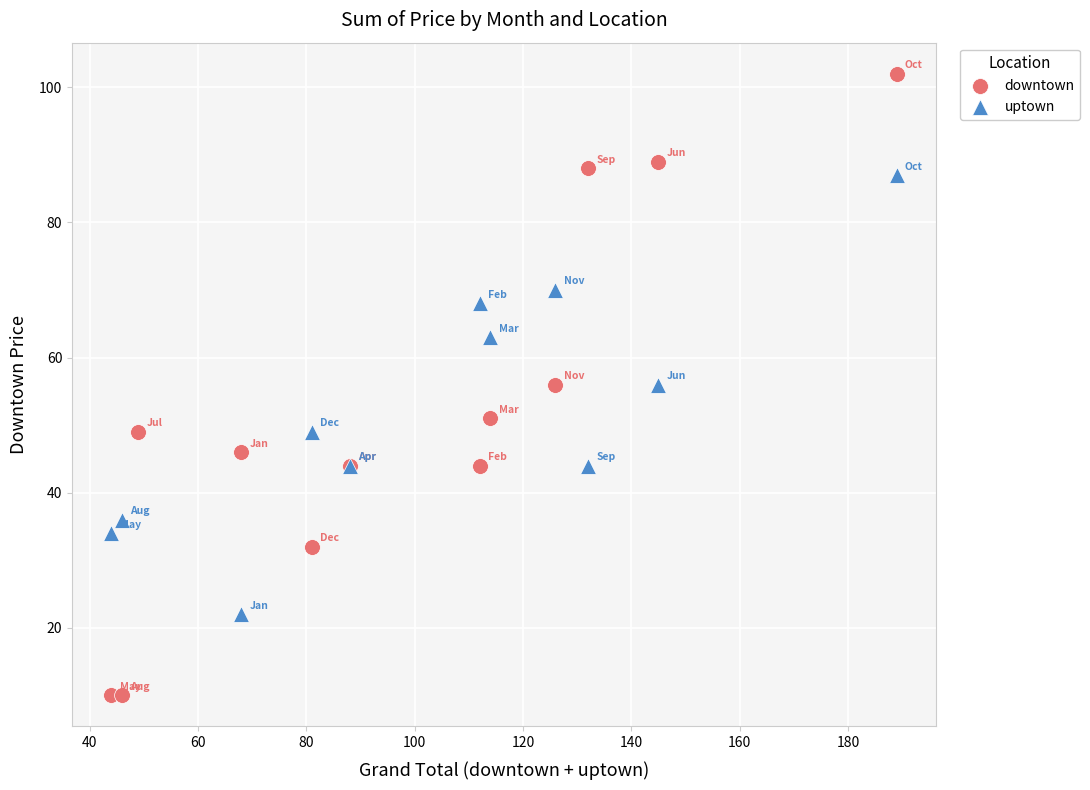

Which series has the widest spread of Y values?

downtown